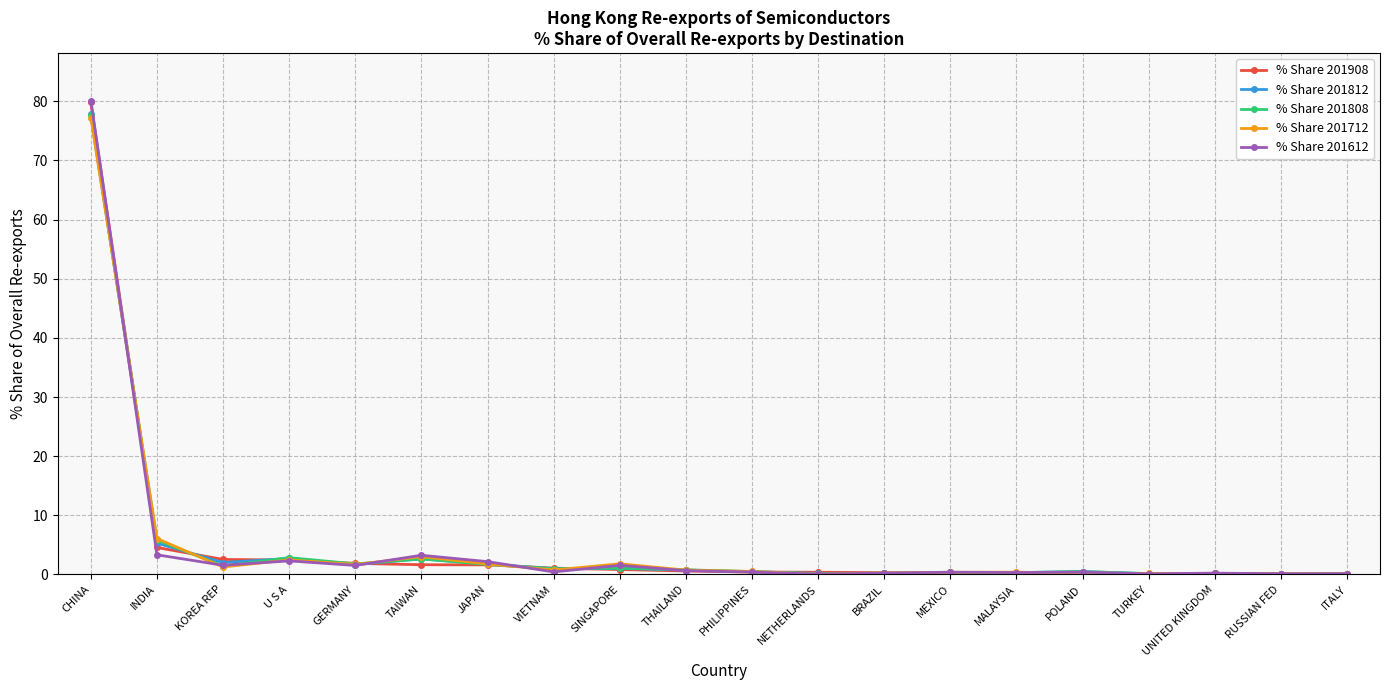

True or false: % Share 201612 has more than 0 interior local peaks.

True